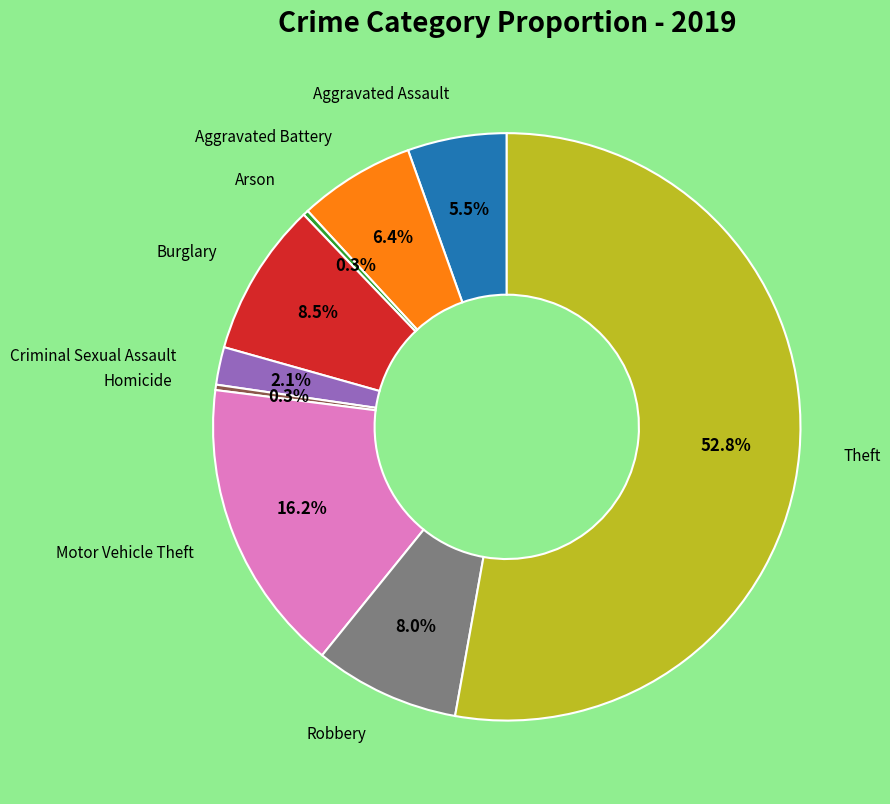

Is there any slice that represents more than half of the pie?

Yes